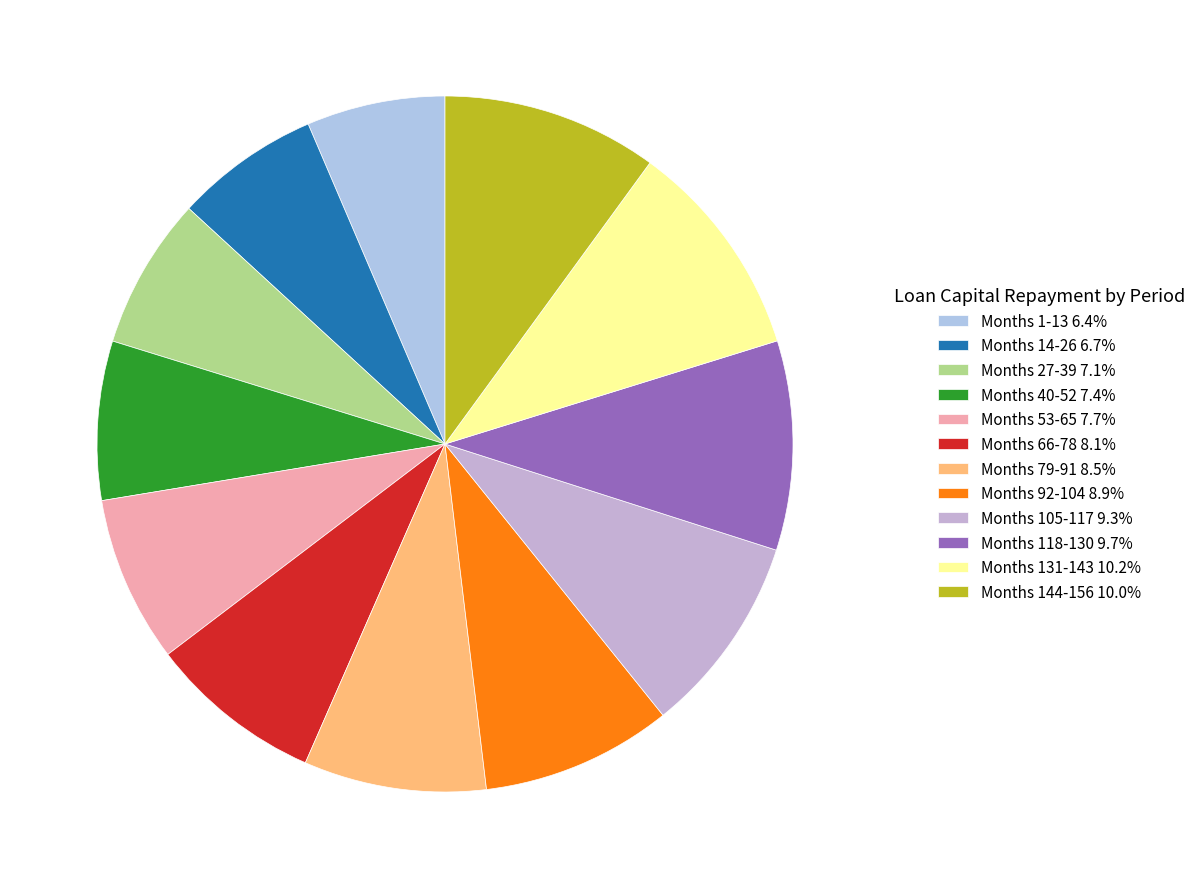

Is there any slice that represents more than half of the pie?

No